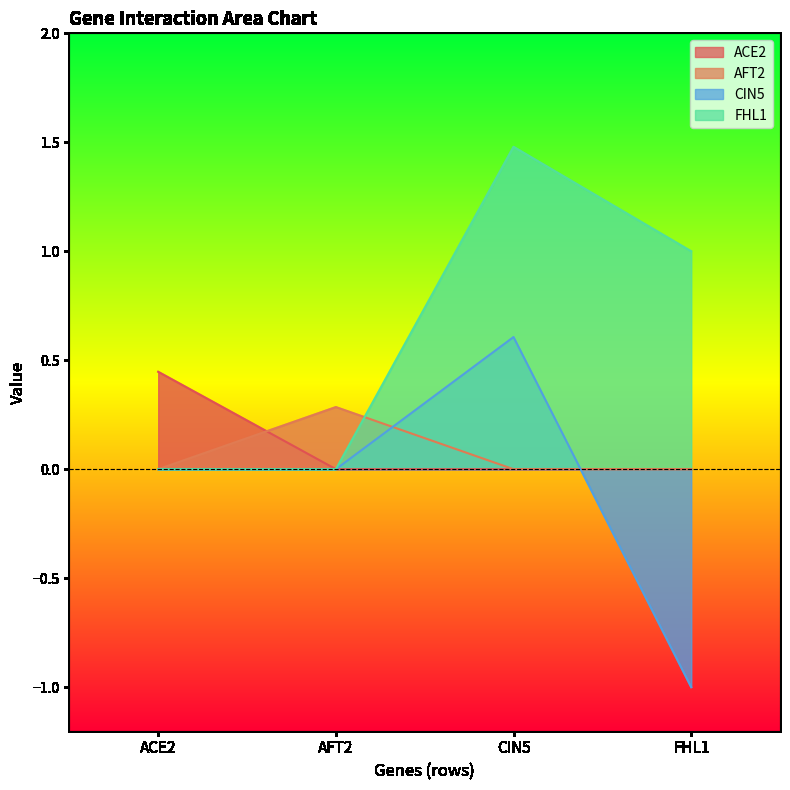

The AFT2 series shows -0.1 at ACE2. True or false?

False